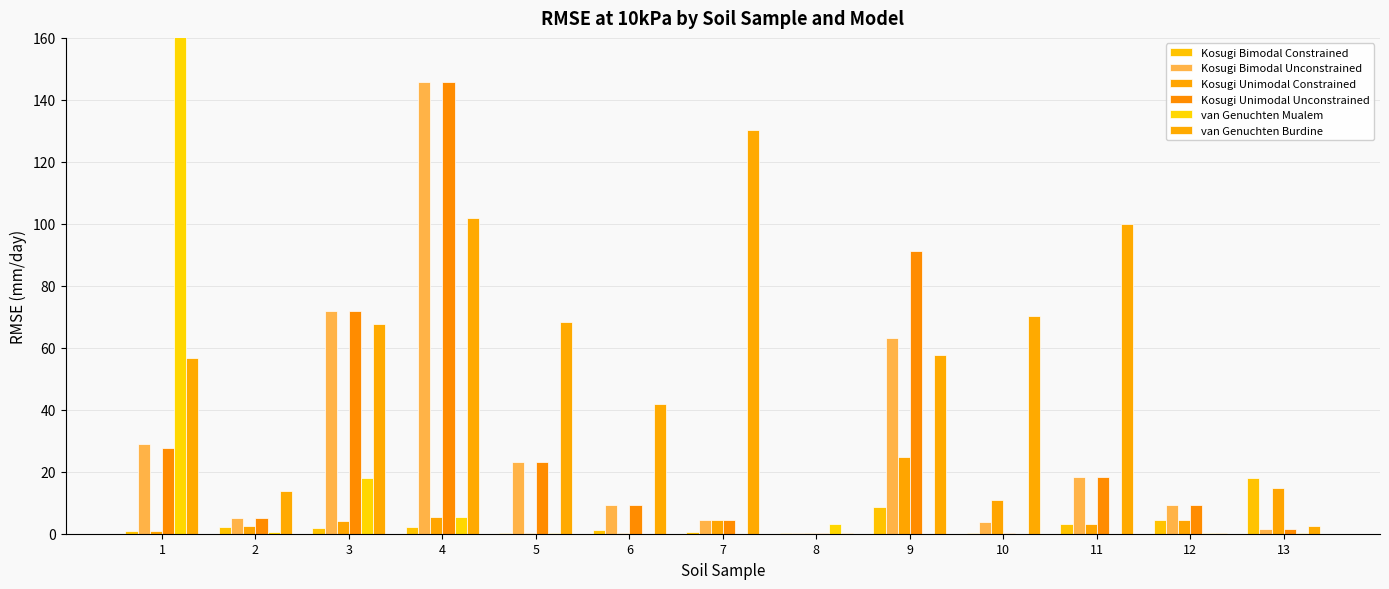

Which series has the largest range (max minus min)?

van Genuchten Mualem